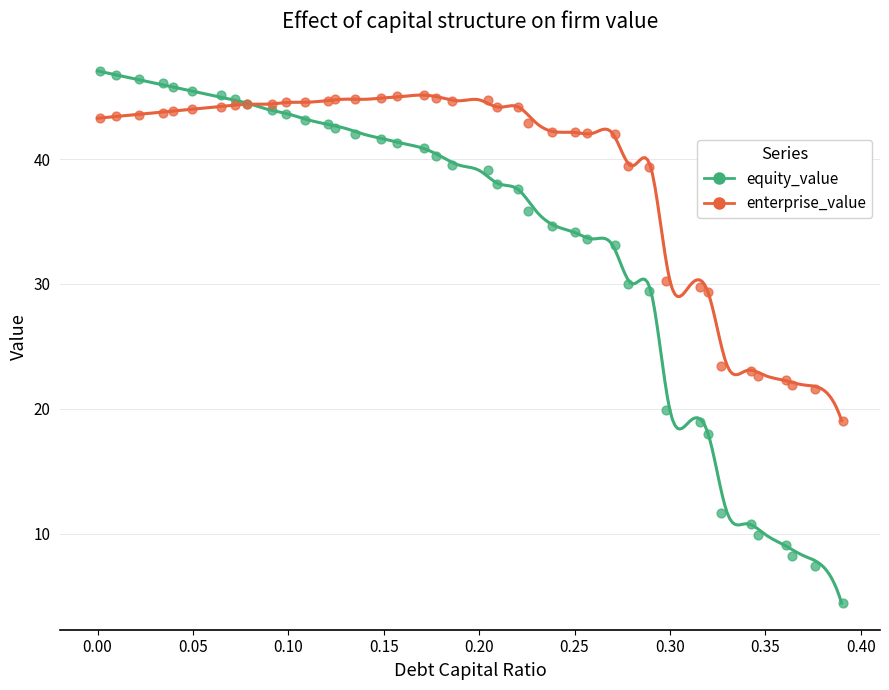

Which series has the widest spread of Y values?

equity_value